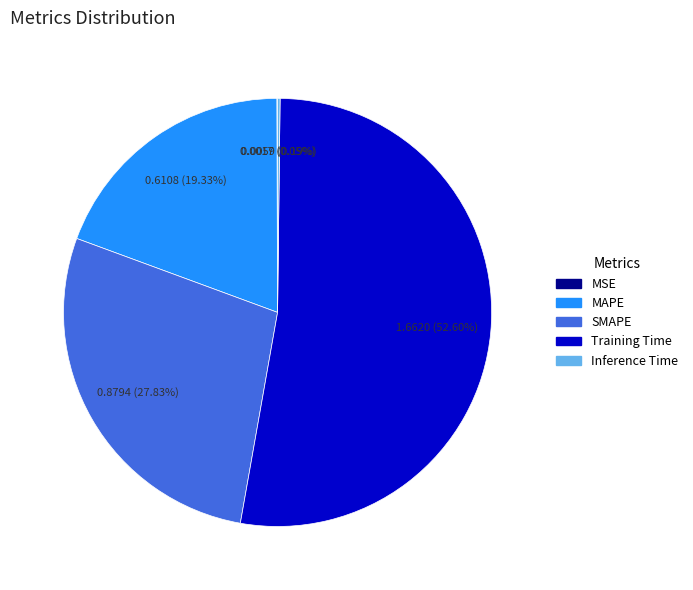

Is Training Time the majority of the pie?

Yes